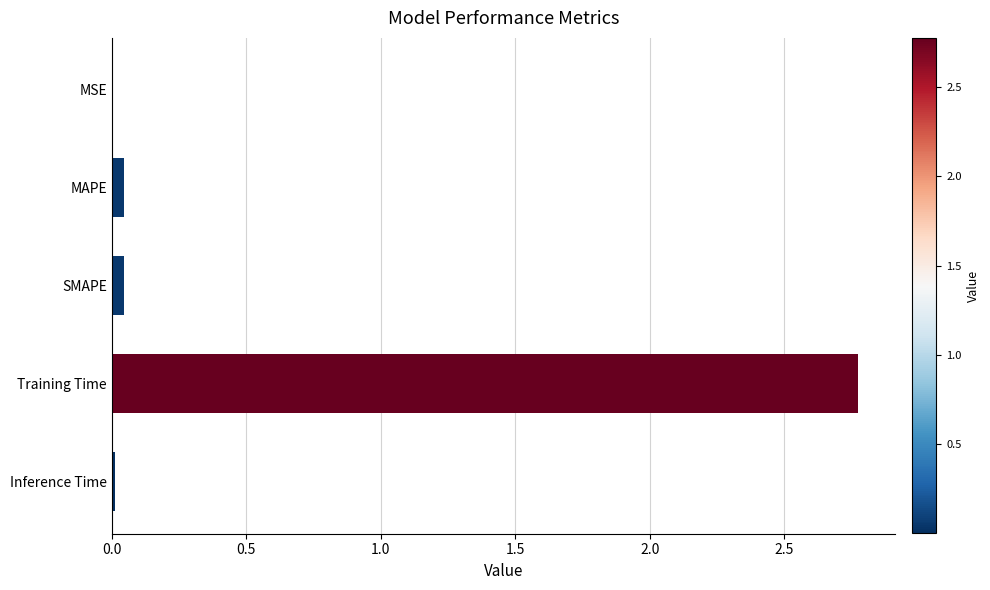

Which category has the highest value across all series?

Training Time